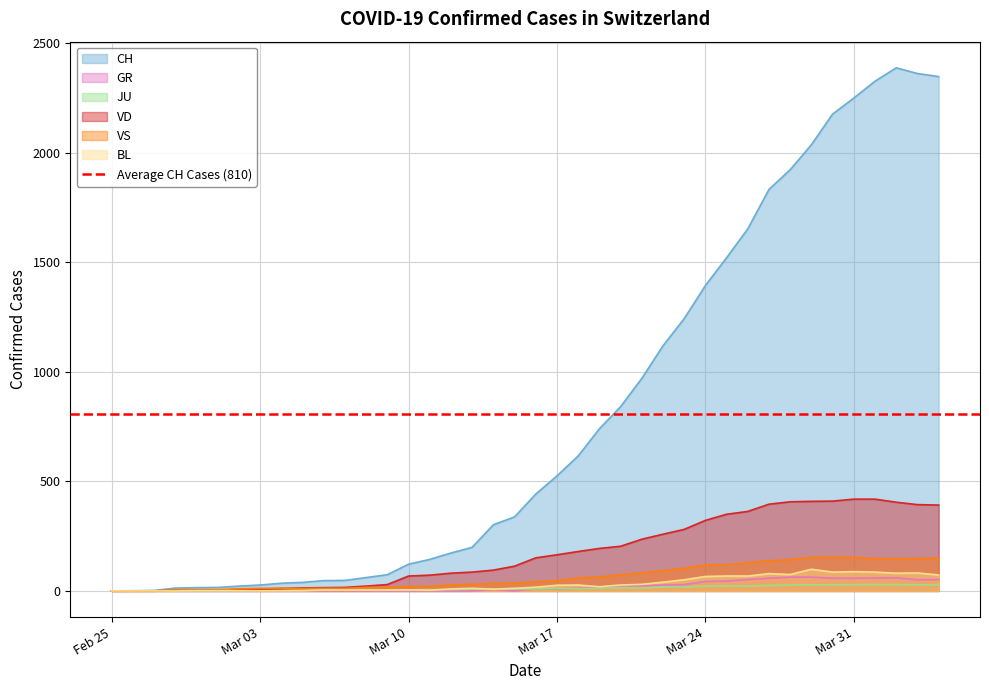

Which series ends up on top after the final intersection of BL and JU?

BL